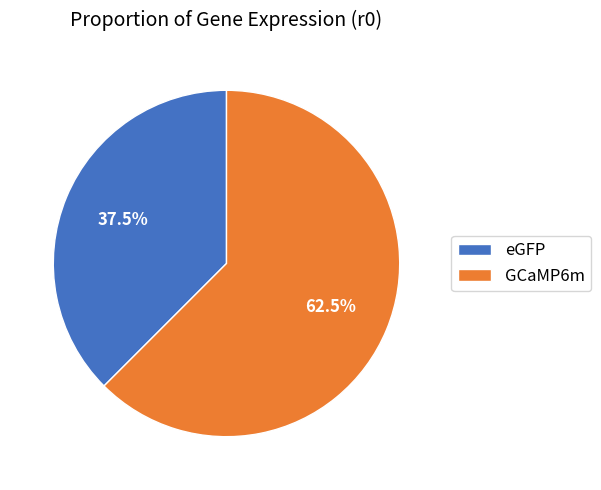

Approximately how many times larger is the value at GCaMP6m compared to eGFP?

1.7